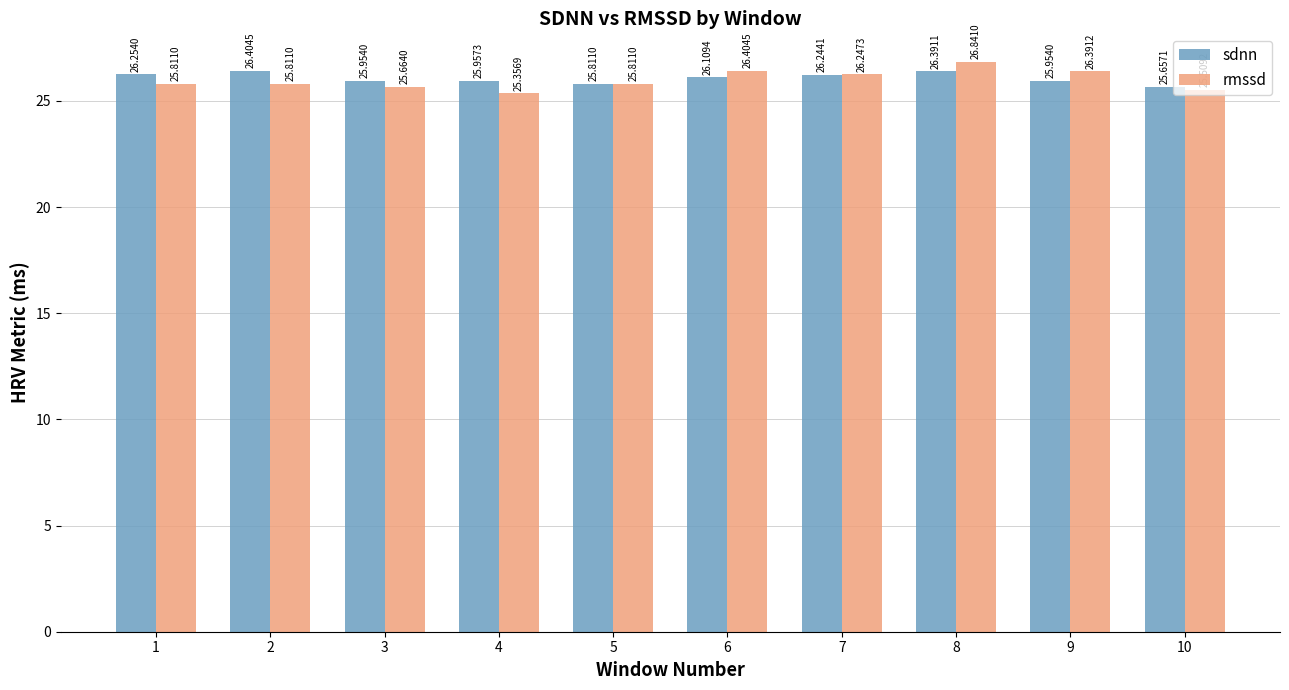

What is the value of the sdnn bar at the 8th from the left?

26.4